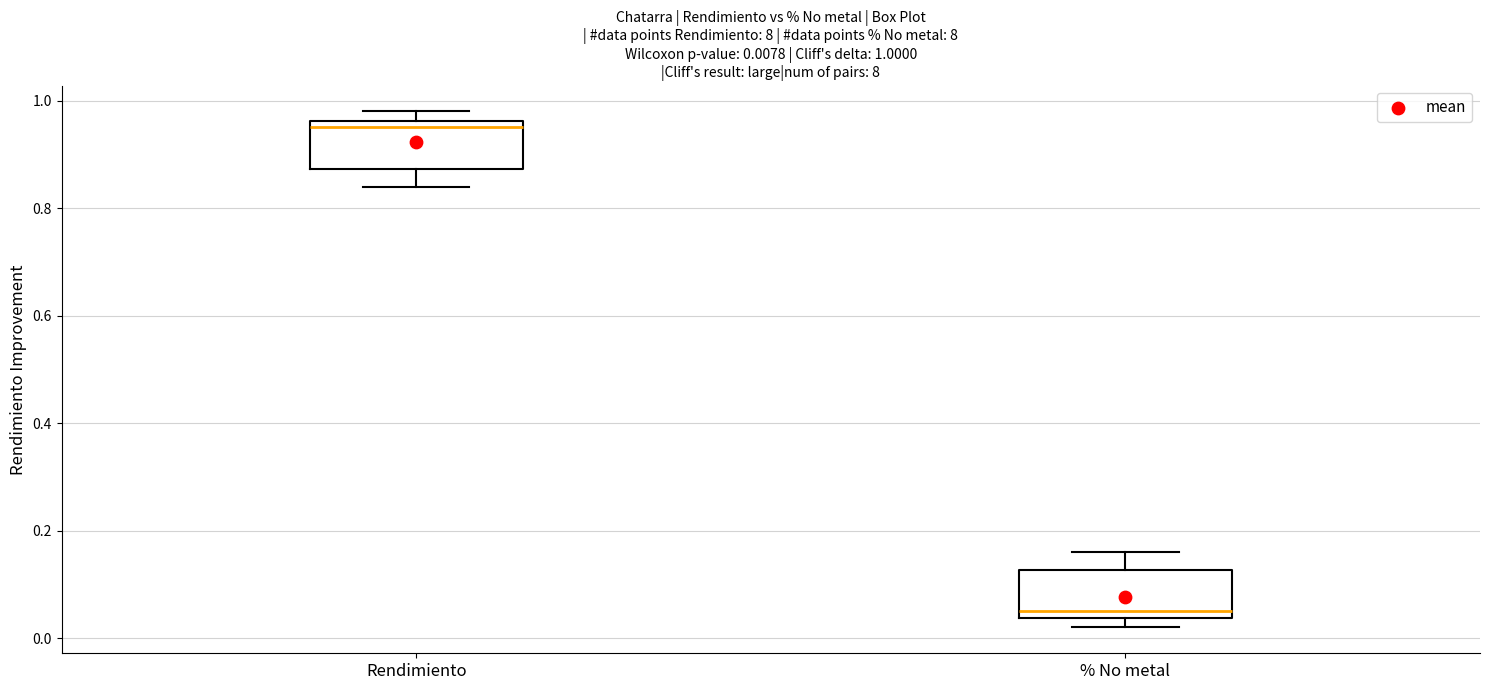

Which box has the highest median line?

Rendimiento